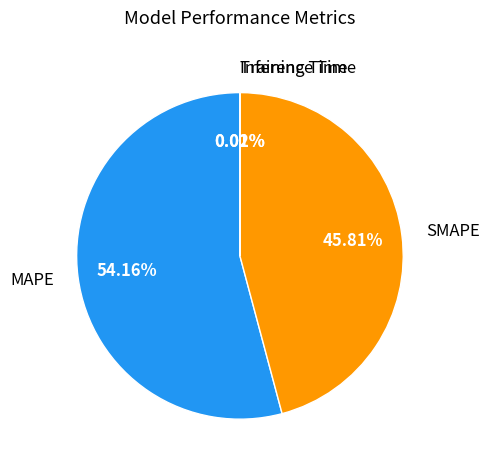

Is it true that SMAPE is 58% of the pie?

False